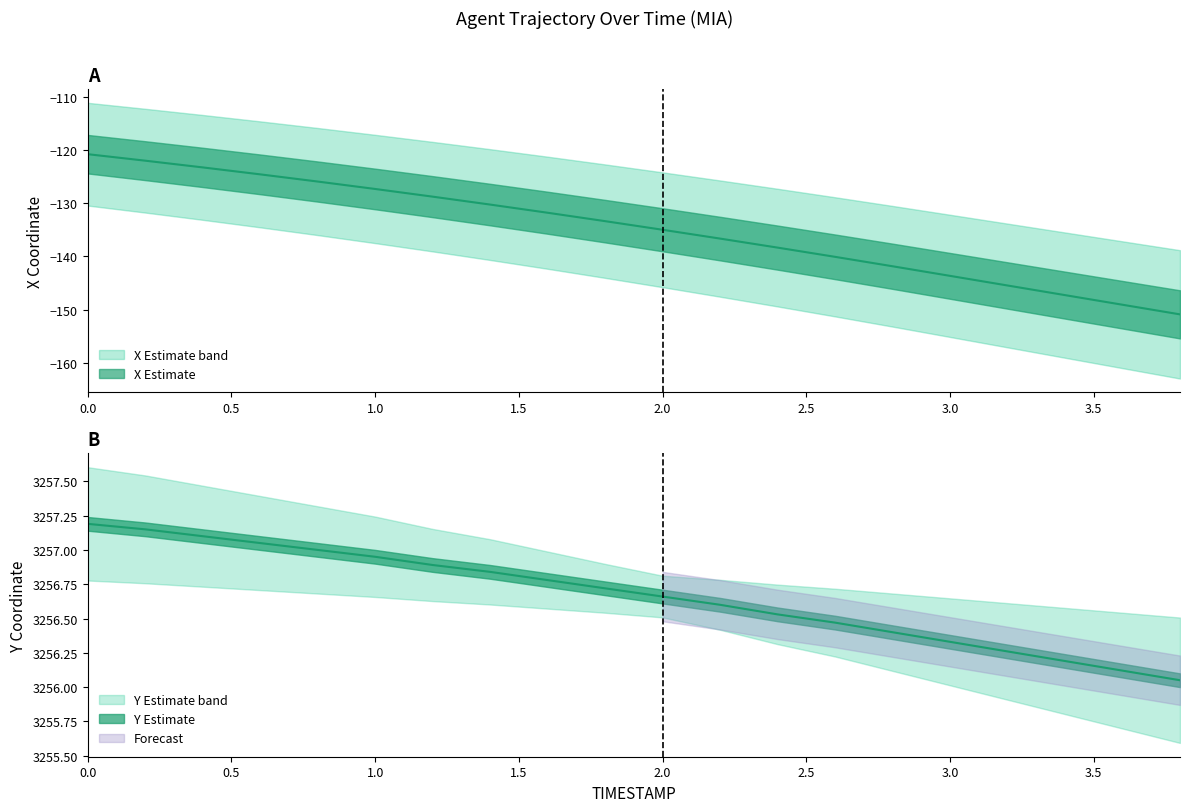

Which has a higher value, 3.4 or 0.4?

0.4